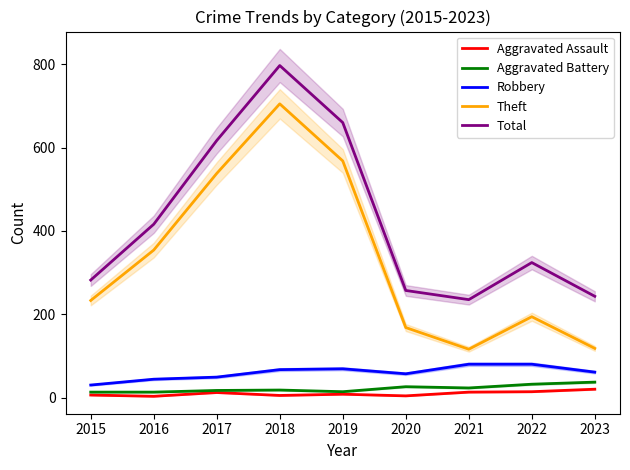

How many lines are shown in the chart?

5